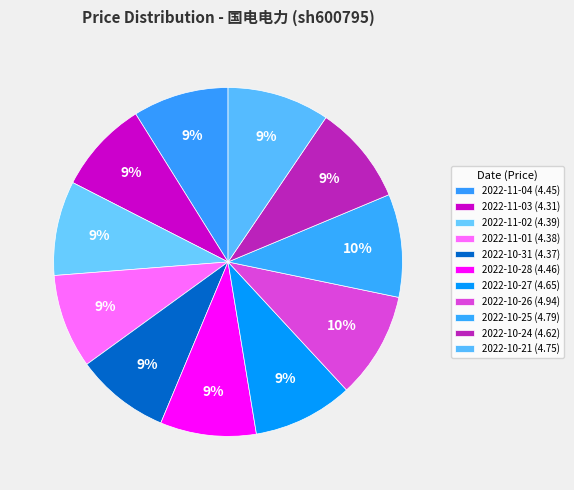

How many segments does this pie chart have?

11